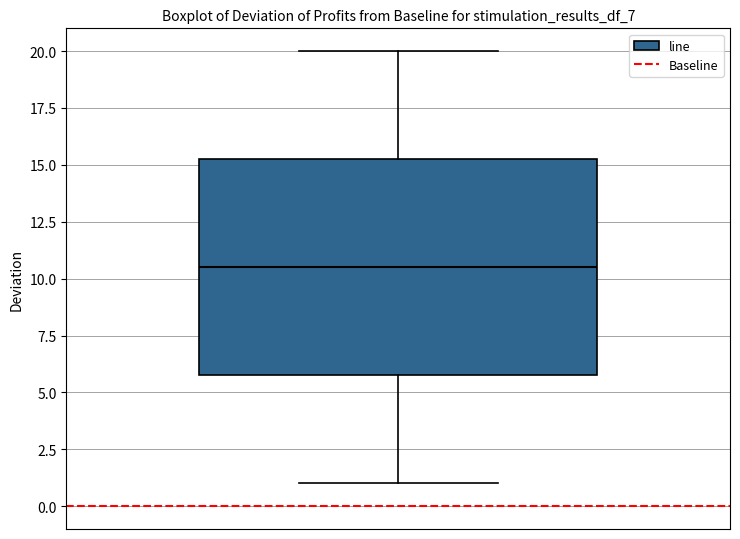

Transcribe this box plot: give where the median line is, the range the box spans, and where the two whiskers end, as read against the y-axis. The values are not printed on the chart, so give them approximately, as read against the axis.

median 10.5, box 6.0 to 15.5, whiskers 1.0 to 20.0